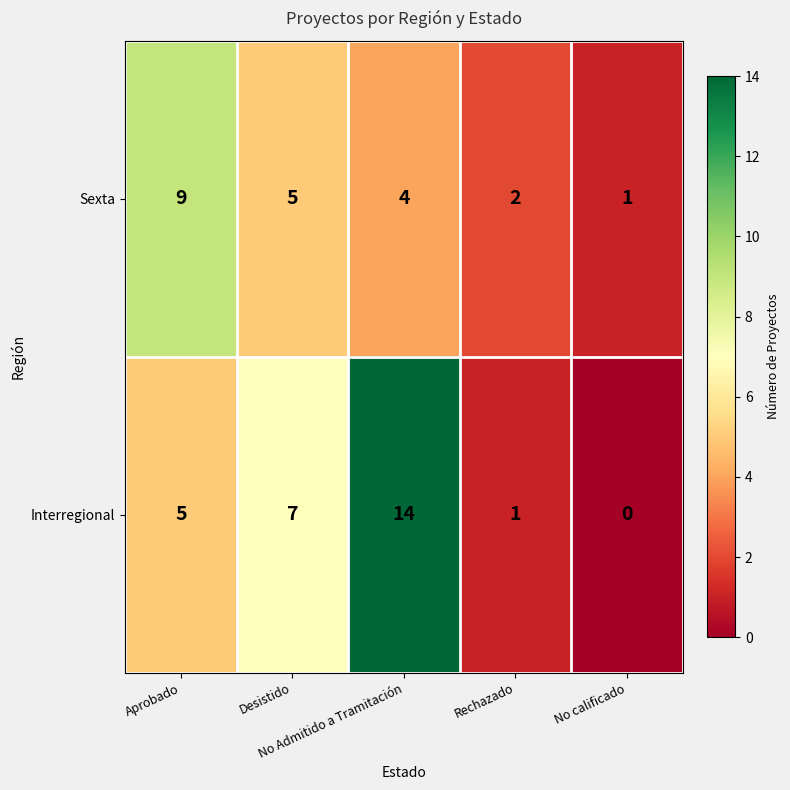

What is the total value across all series at No calificado?

1